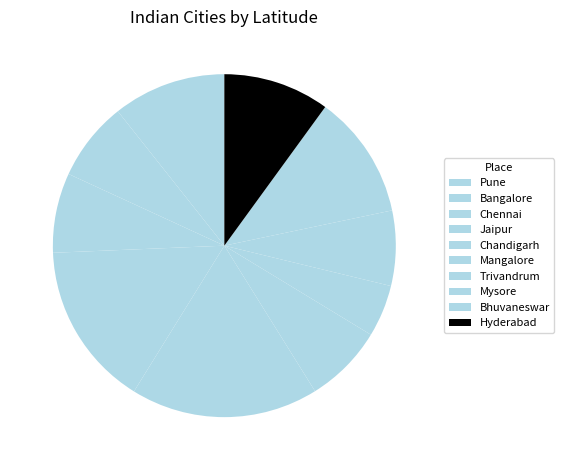

Count the number of slices in the pie.

10